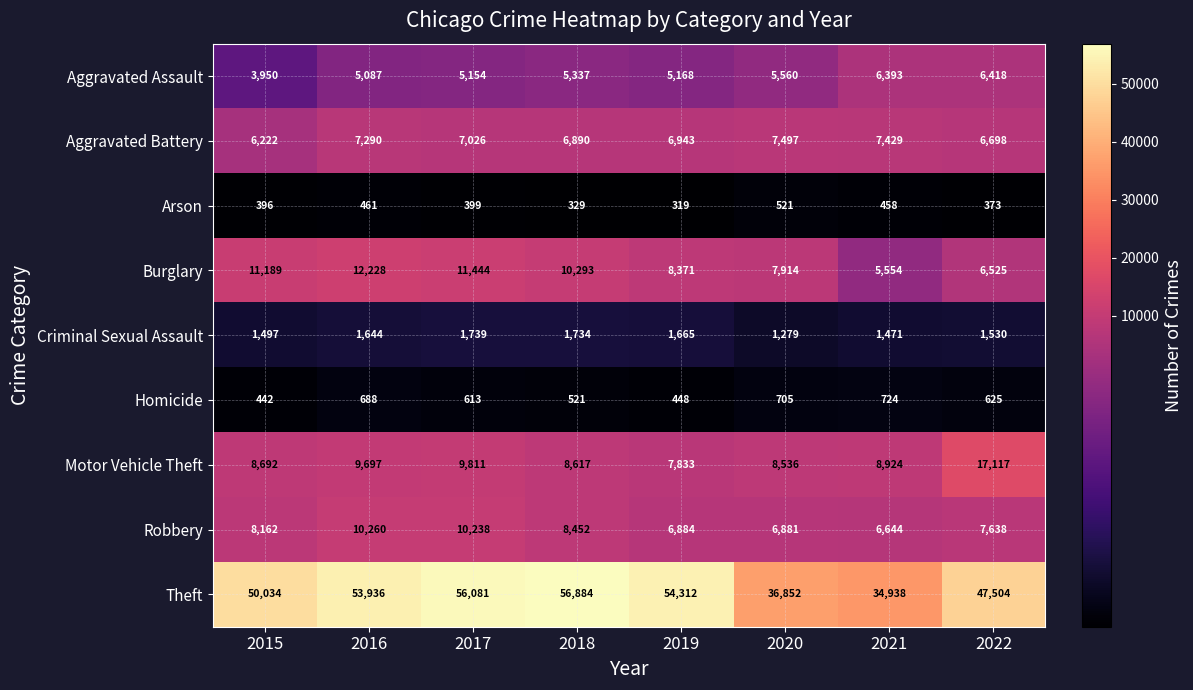

Which series has the widest spread of values?

Theft